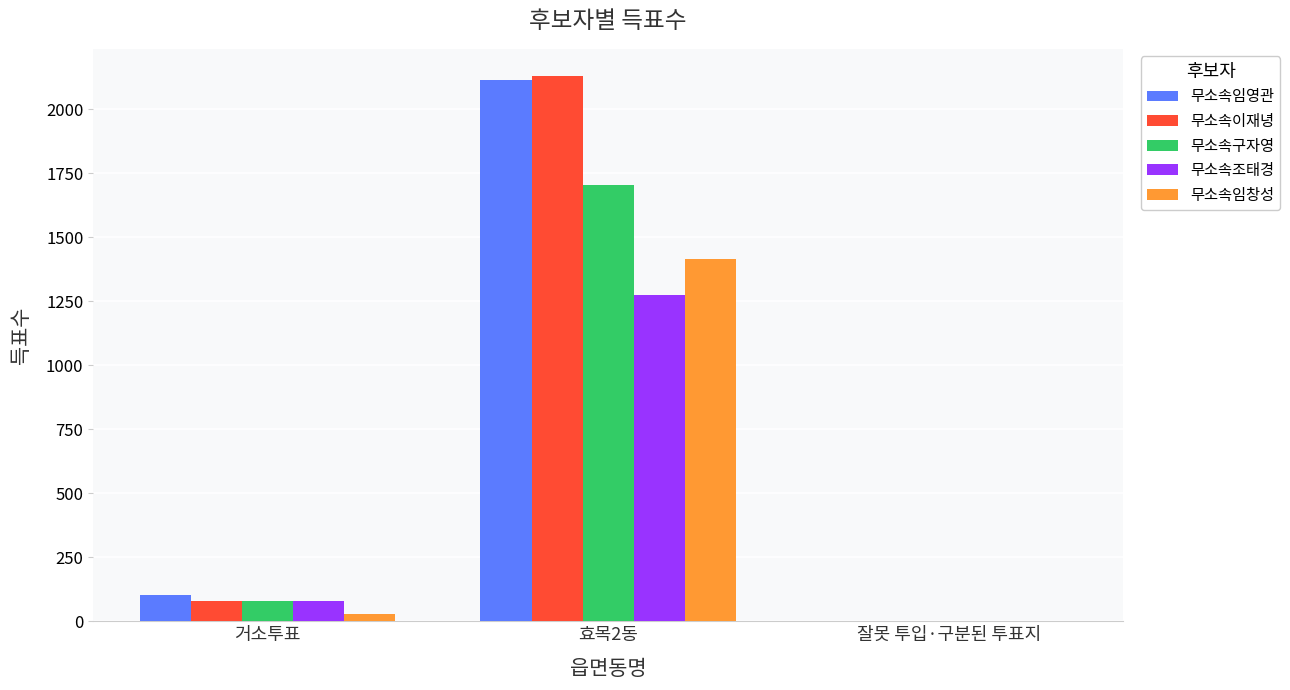

Count the number of categories in the chart.

3